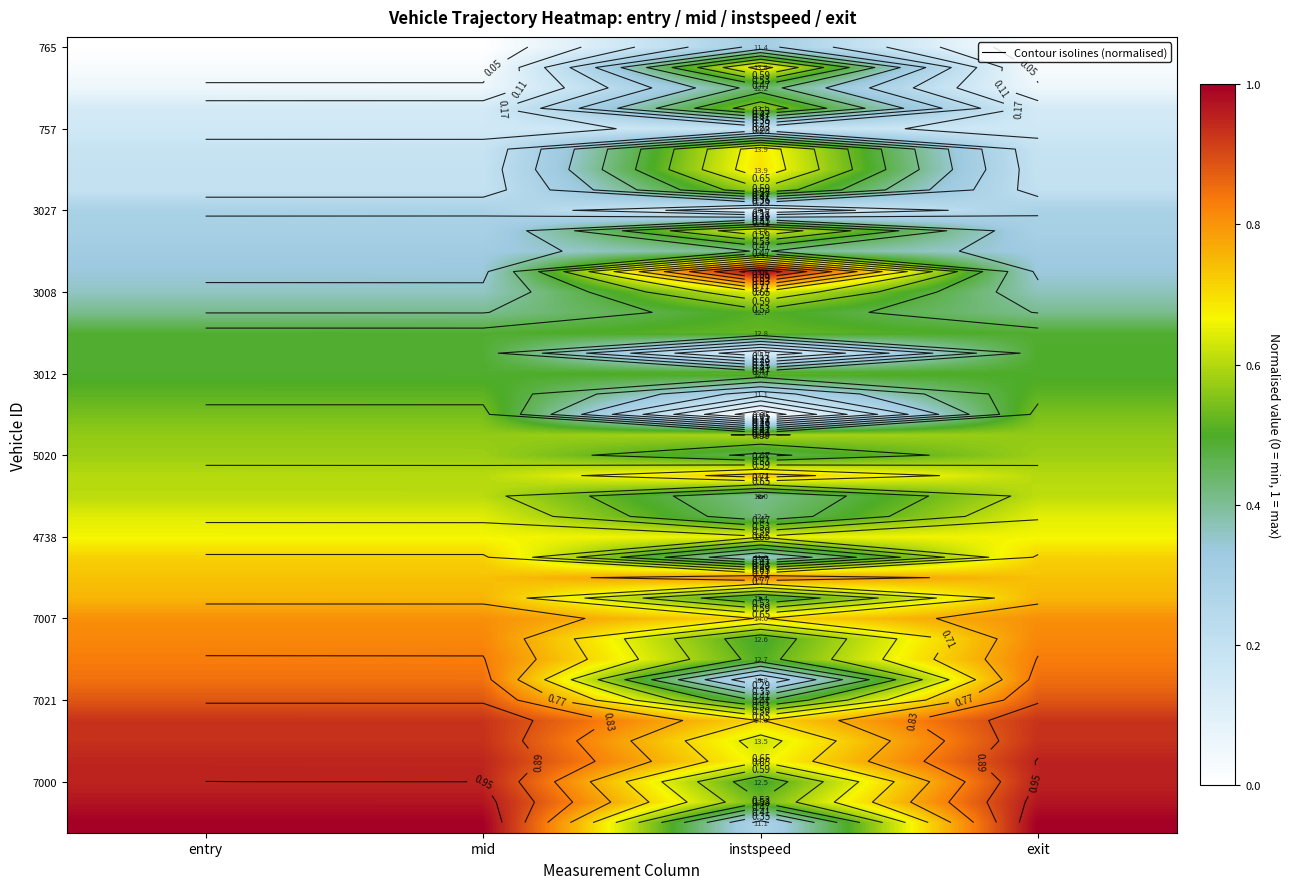

Which has a higher value, entry or instspeed?

instspeed